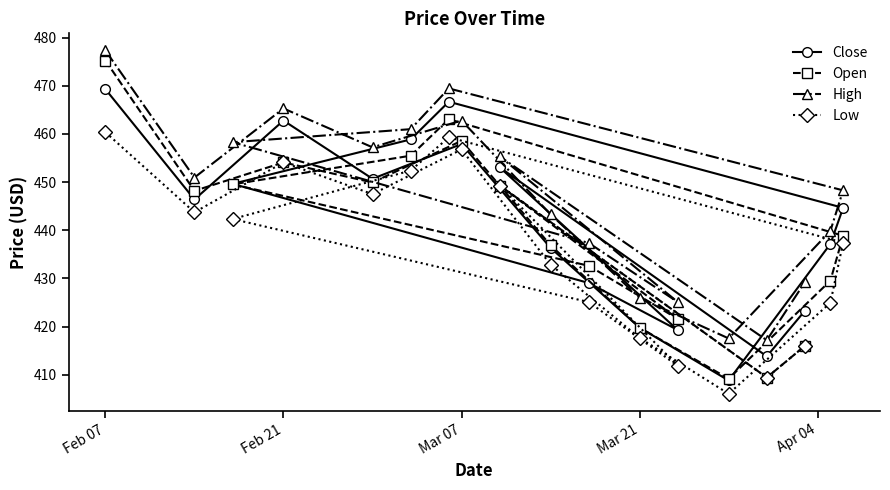

Rank the series by their average value, from lowest to highest.

Low, Open, Close, High